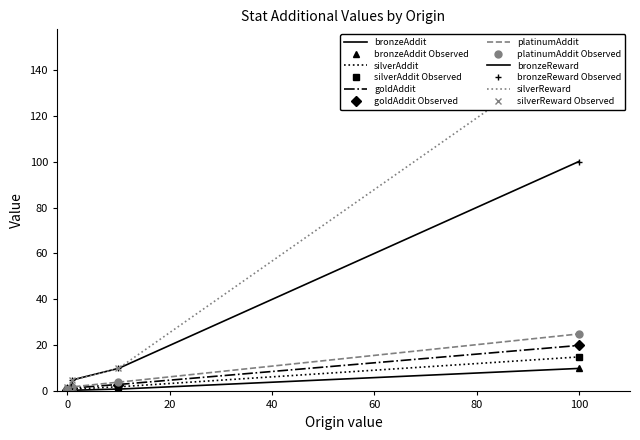

What is the sum of all platinumAddit values?

2665.7